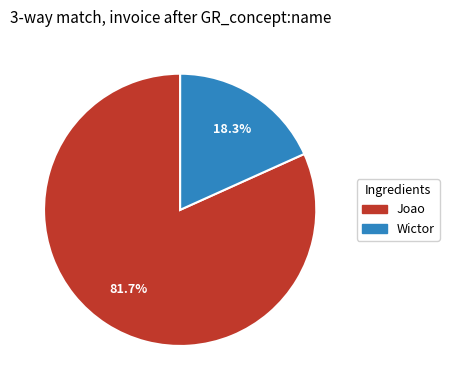

Does Wictor account for over 50% of the chart?

No